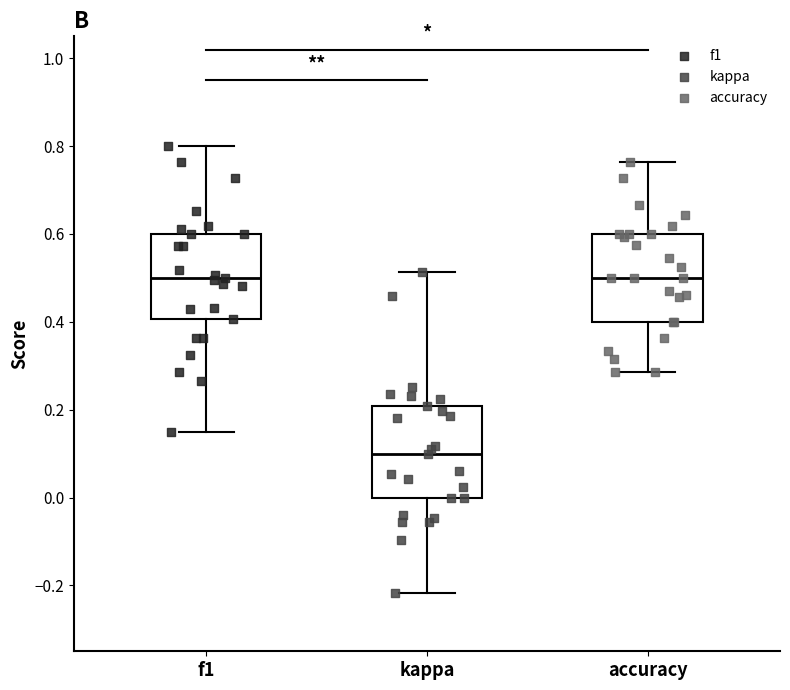

Where does the upper whisker of the box for f1 end on the y-axis? The values are not printed on the chart, so give them approximately, as read against the axis.

0.80